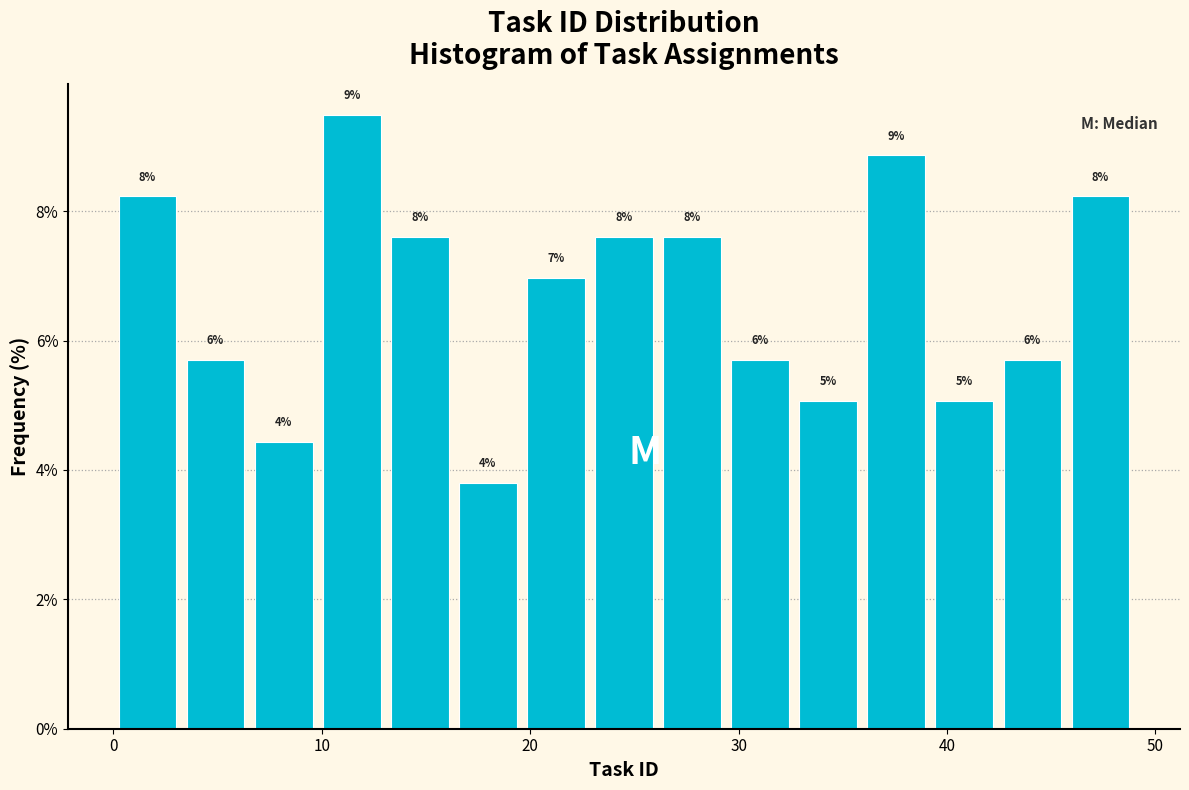

Around what value on the x-axis is the tallest bar? Give the approximate position of its centre, as read against the axis.

11